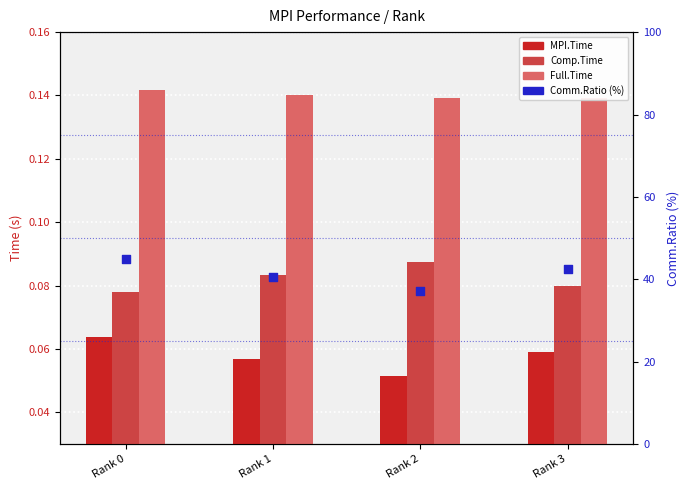

What are all the series names shown in the legend?

MPI.Time, Comp.Time, Full.Time, Comm.Ratio